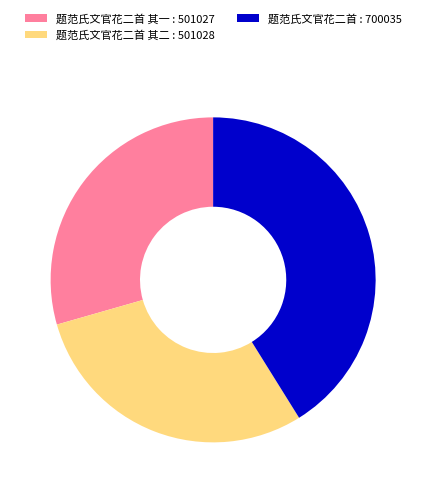

True or false: 题范氏文官花二首 其一 : 501027 accounts for 21% of the total.

False